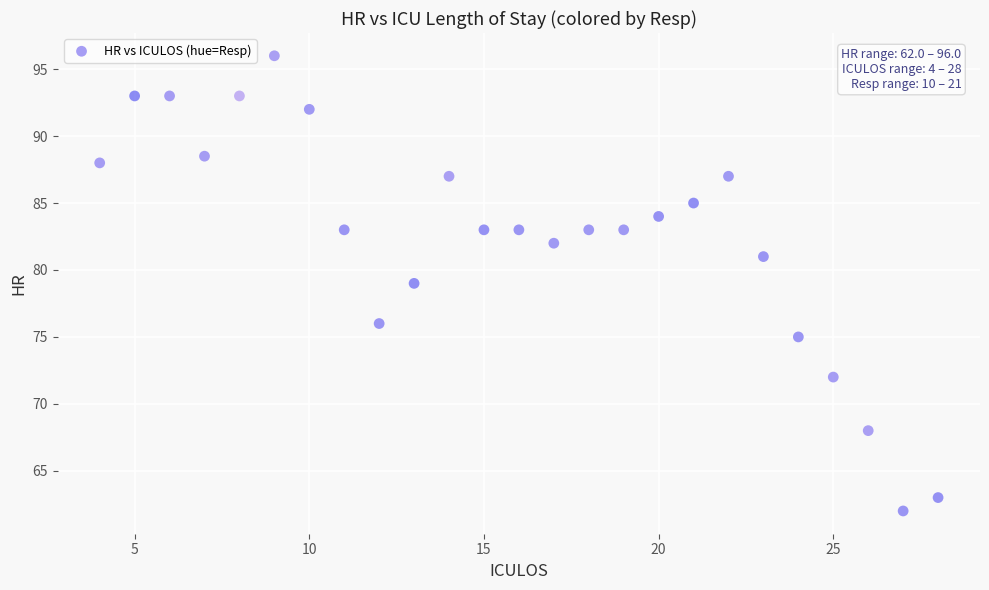

What is the range of X values (max minus min)?

24.0